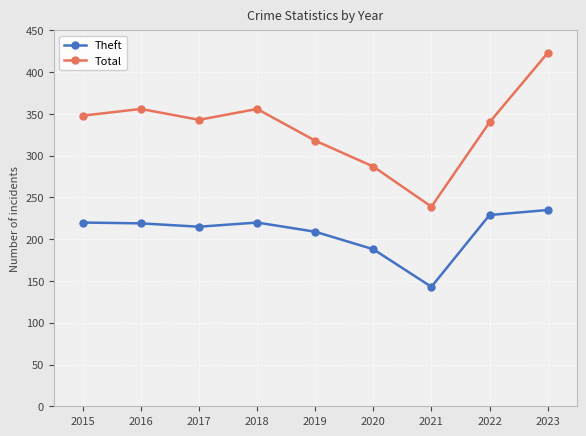

What are all the series names shown in the legend?

Theft, Total